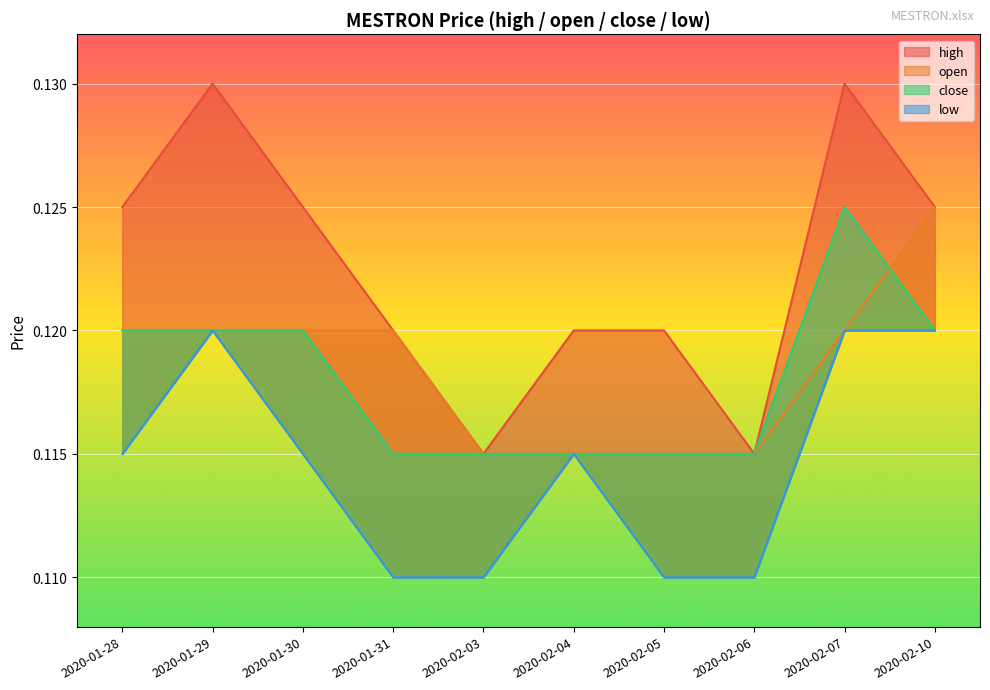

Where is the first local maximum for high?

2020-01-29